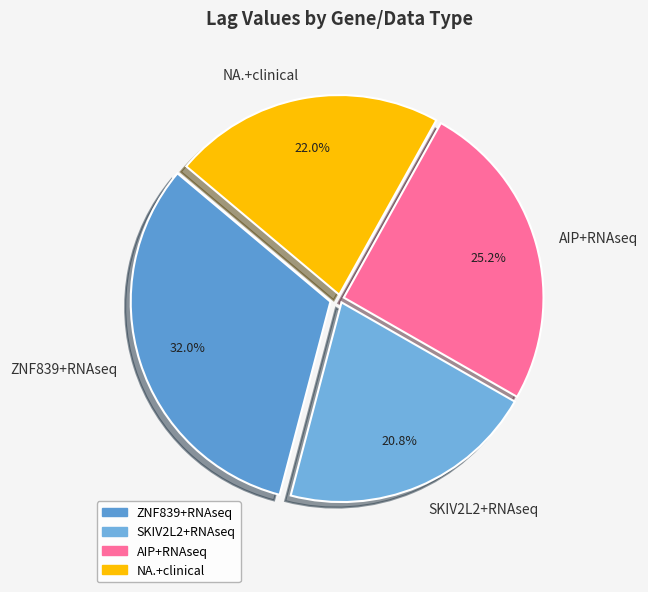

Which category has the smallest portion of the pie?

SKIV2L2+RNAseq